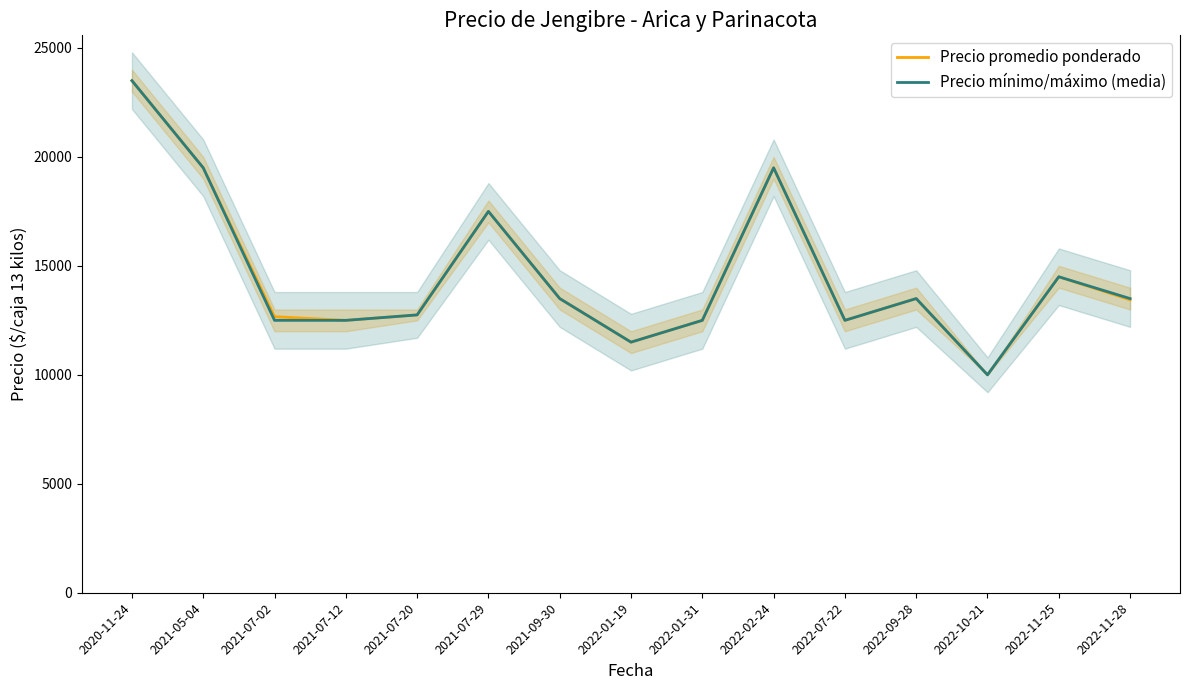

Which series has the largest total across all categories?

Precio promedio ponderado